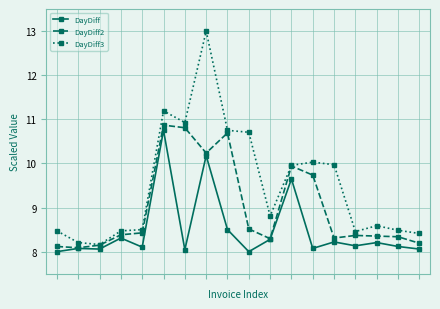

Which series has the largest range (max minus min)?

DayDiff3